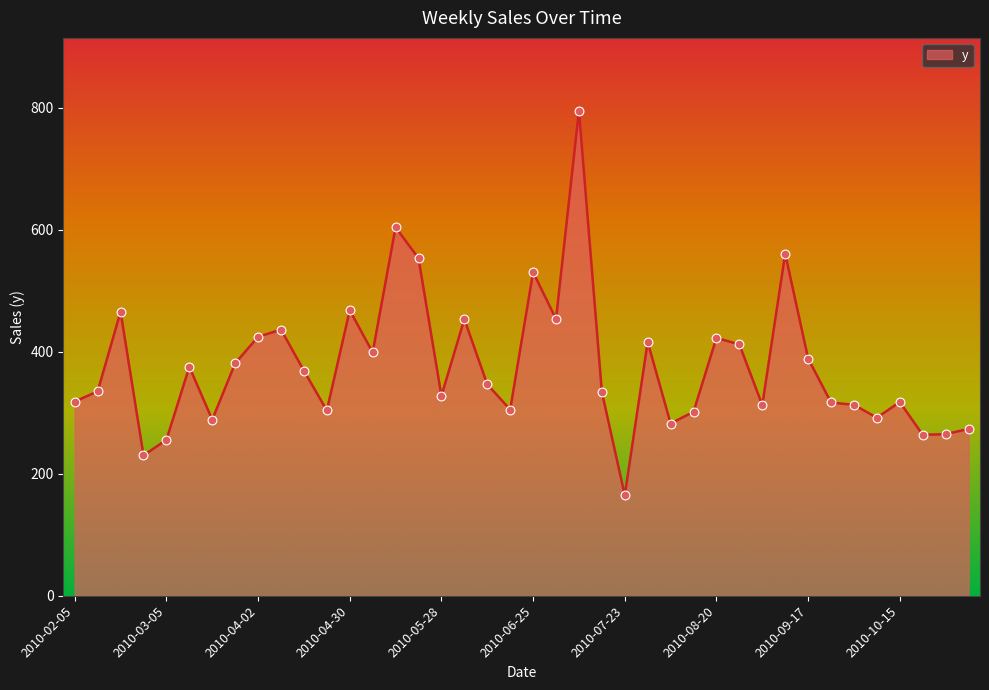

What is the smallest value displayed?

164.7